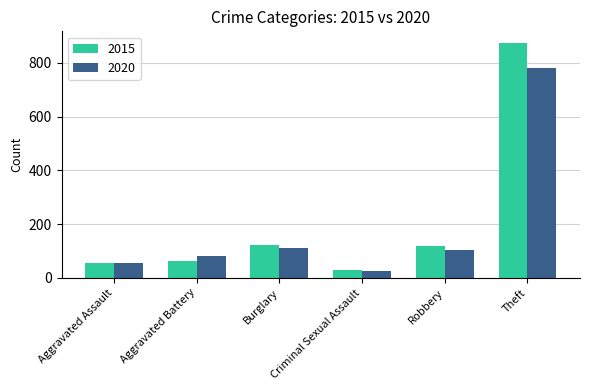

True or false: 2020 has a value of 459 at Theft.

False